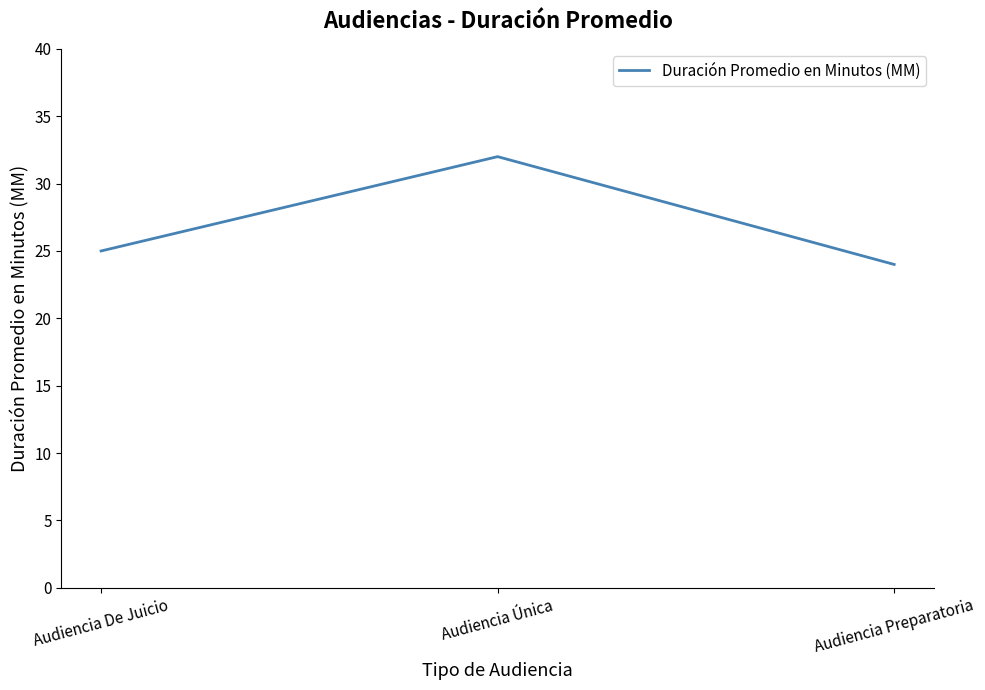

Which label corresponds to the largest value in the chart?

Audiencia Única